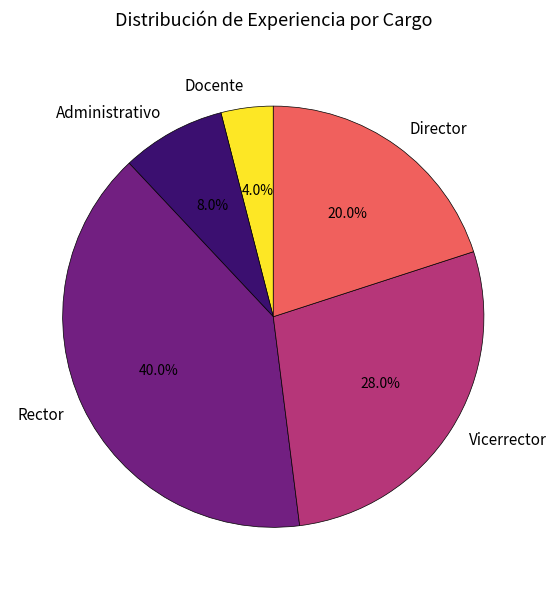

Count the number of slices in the pie.

5